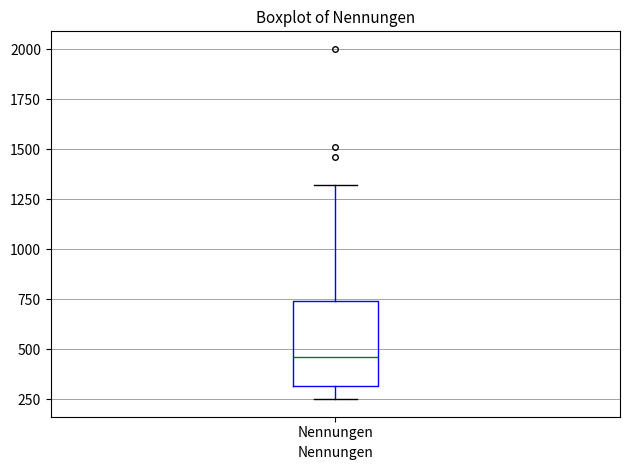

Read this box plot against the y-axis: the position of the median line, the range covered by the box, and the ends of both whiskers. The values are not printed on the chart, so give them approximately, as read against the axis.

median 450, box 300 to 750, whiskers 250 to 1300